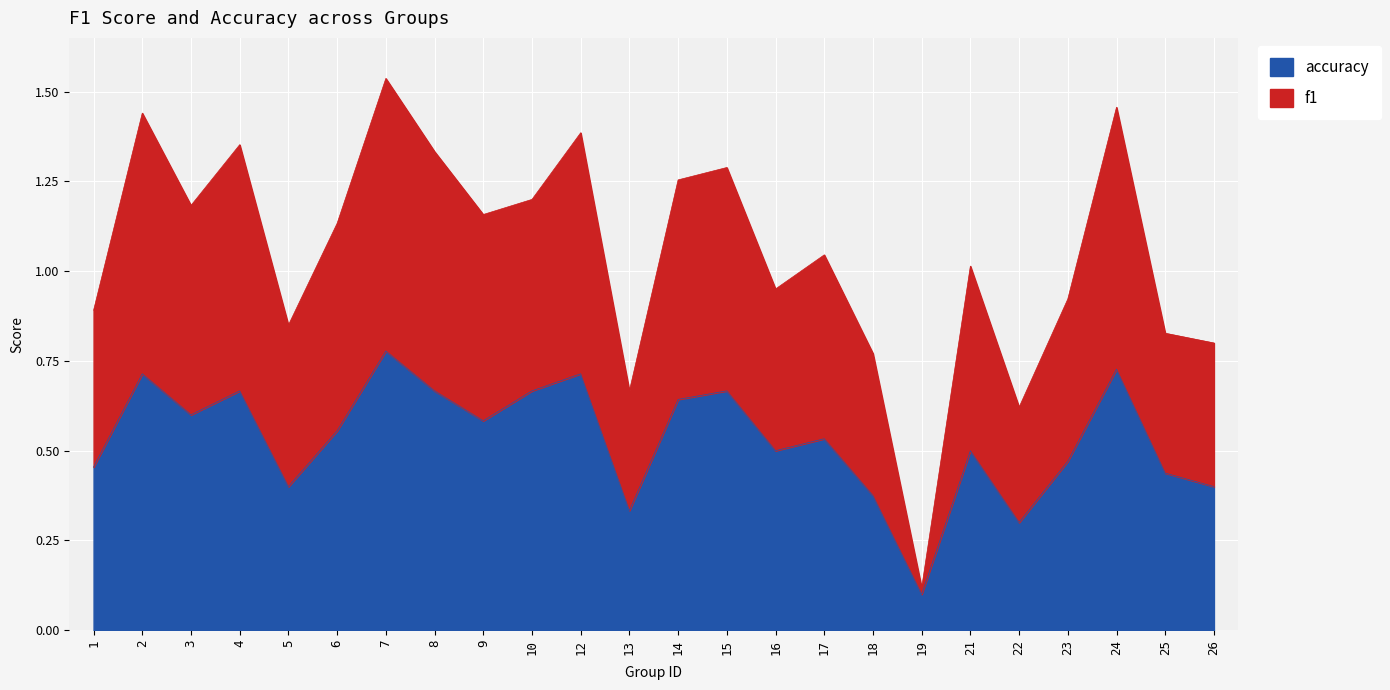

At which label does f1 first exceed 1?

2